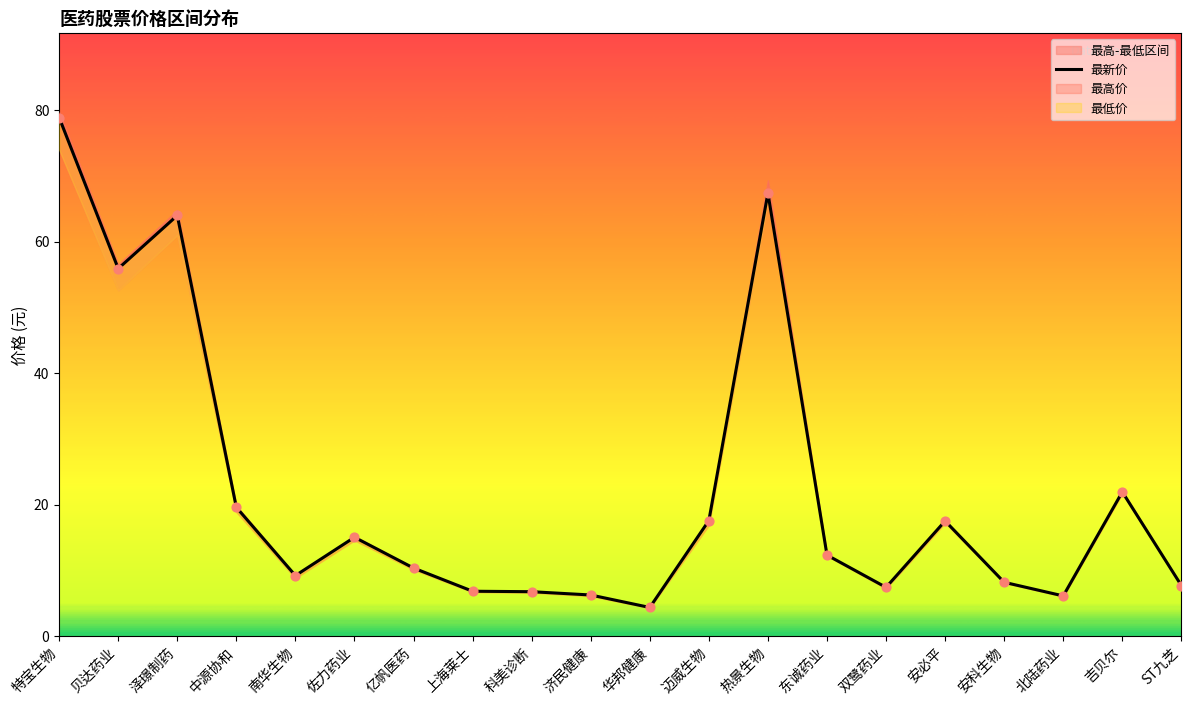

At which category is the sum across all series the highest?

特宝生物